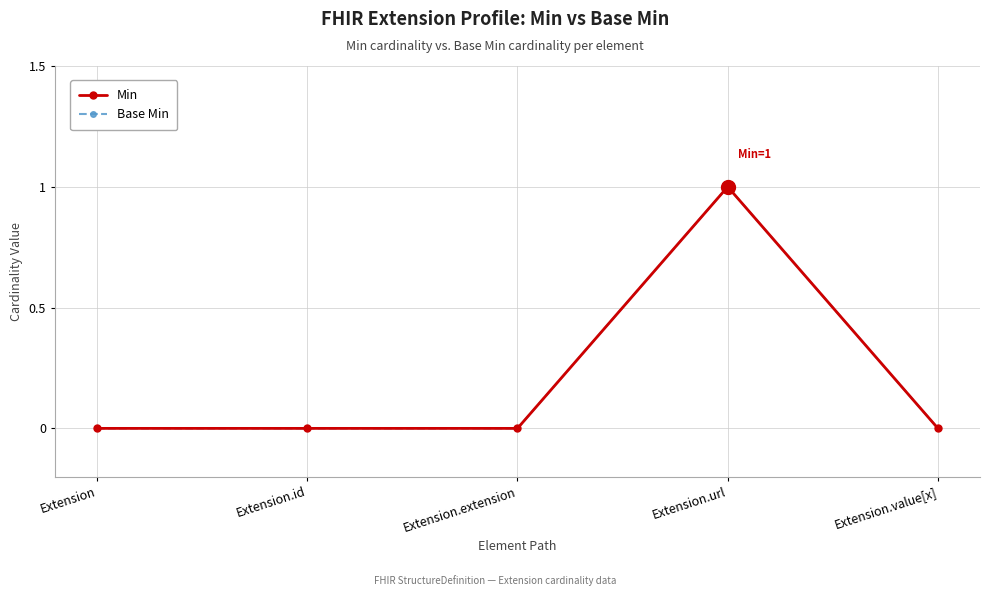

Reading left to right, extract all data points from this chart.

Min: 0	0	0	1	0
Base Min: 0	0	0	1	0